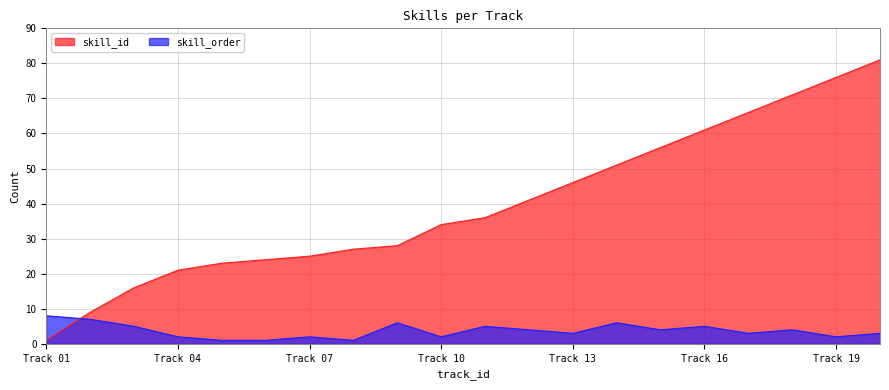

At which label does skill_order reach its peak?

Track 01